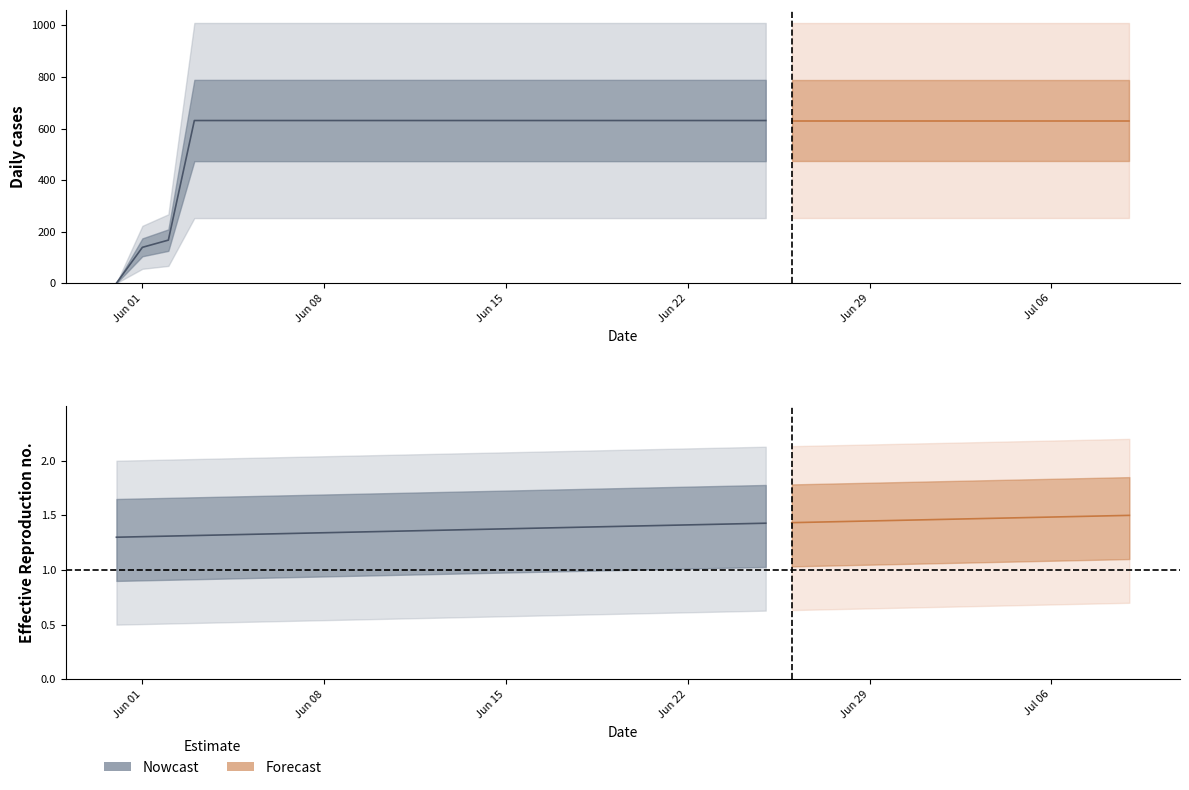

What is the label of the 40th point from the left?

2020-07-09